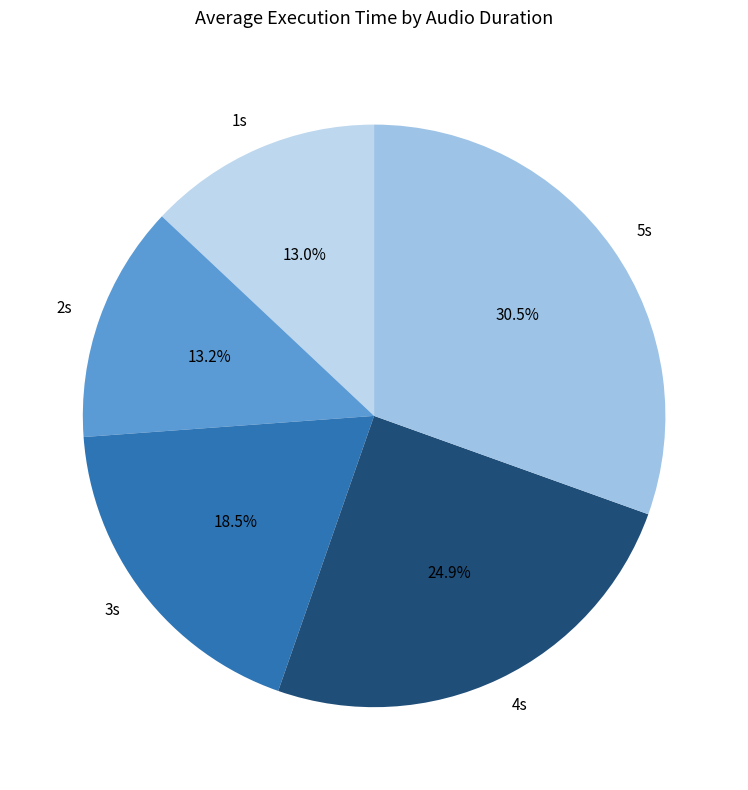

To the nearest percent, what is the combined percentage of 4s and 5s?

55%